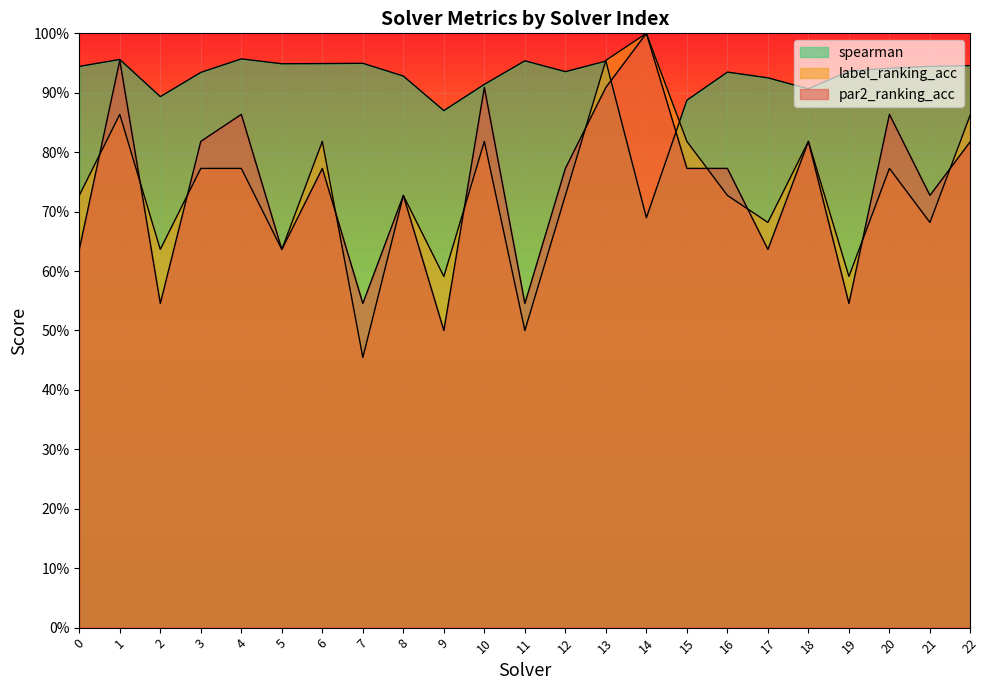

At which label is spearman closest to 0?

14